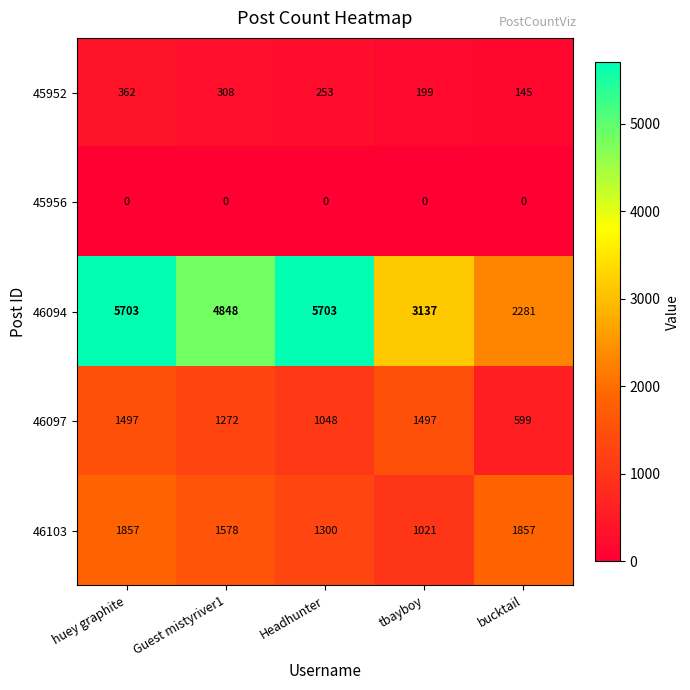

At which label is 45952 closest to 253?

Headhunter